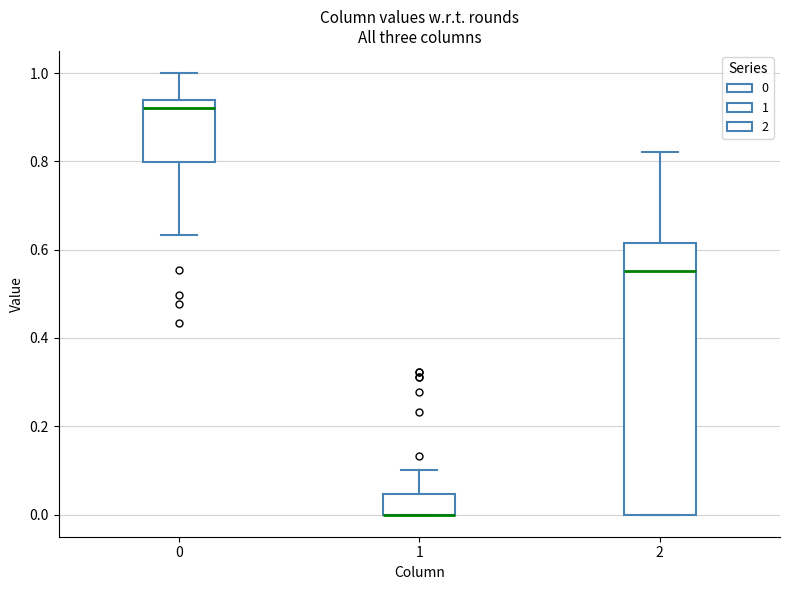

Reading left to right, transcribe this box plot: for each box, give where its median line is, the range the box spans, and where its two whiskers end, as read against the y-axis. The values are not printed on the chart, so give them approximately, as read against the axis.

0: median 0.92, box 0.80 to 0.94, whiskers 0.64 to 1.00
1: median 0.00 (drawn on the box's lower edge), box 0.00 to 0.04, whiskers 0.00 to 0.10
2: median 0.56, box 0.00 to 0.62, whiskers 0.00 to 0.82